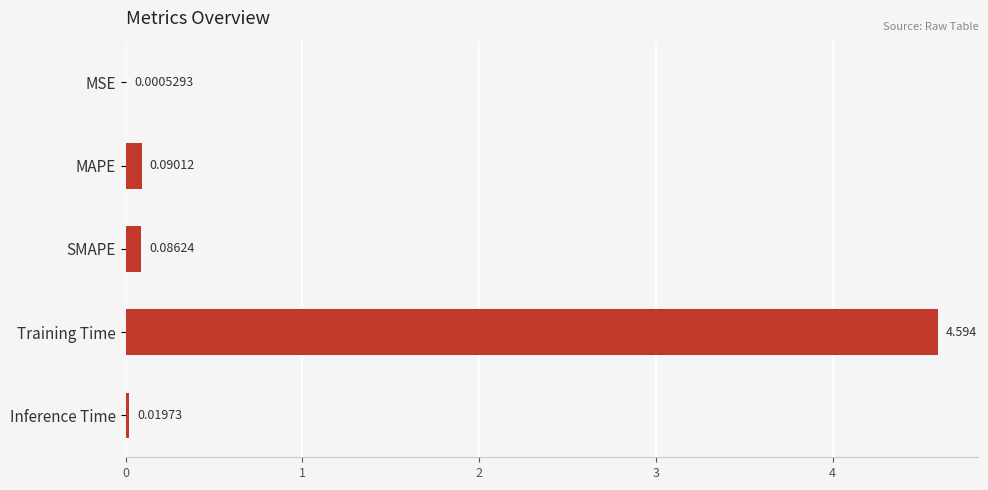

Are the bars horizontal?

Yes